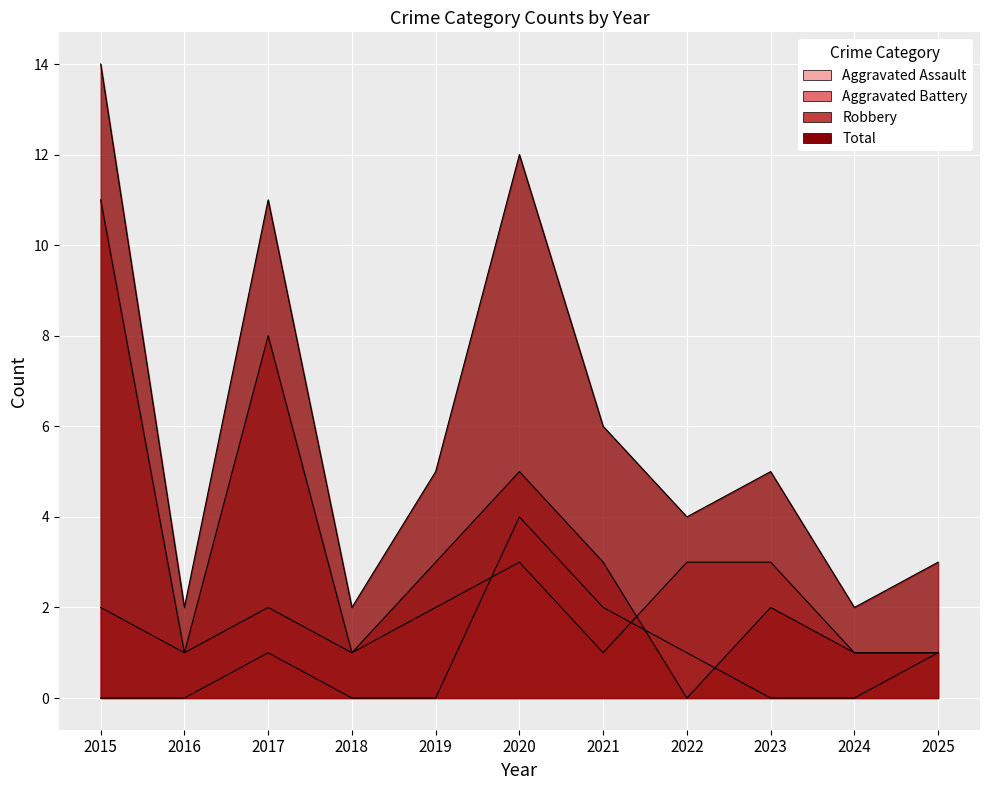

Reading left to right, extract all data points from this chart.

Aggravated Assault: 0	0	1	0	0	4	2	1	0	0	1
Aggravated Battery: 2	1	2	1	2	3	1	3	3	1	1
Robbery: 11	1	8	1	3	5	3	0	2	1	1
Total: 14	2	11	2	5	12	6	4	5	2	3